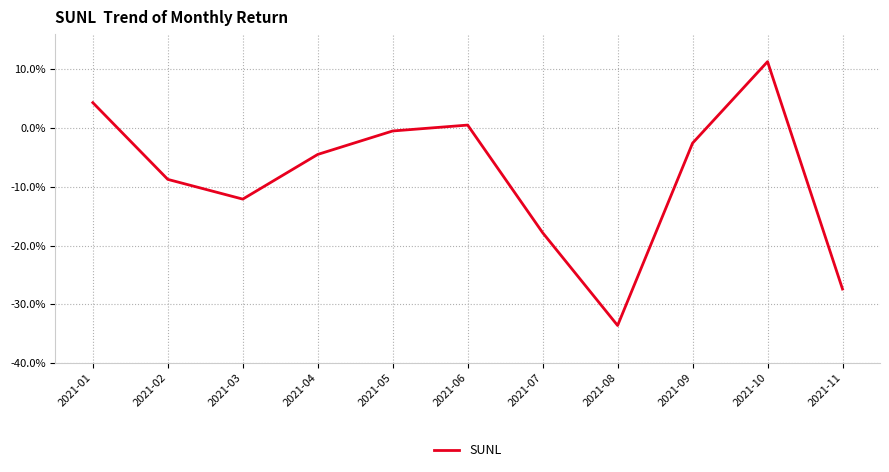

Where does the data first go above 0?

2021-01